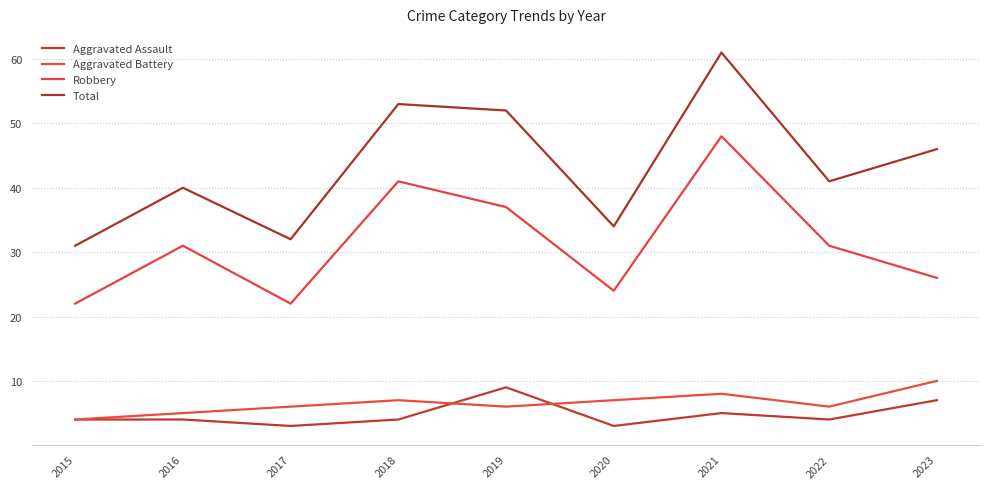

How many interior local valleys does the Aggravated Battery series have?

2